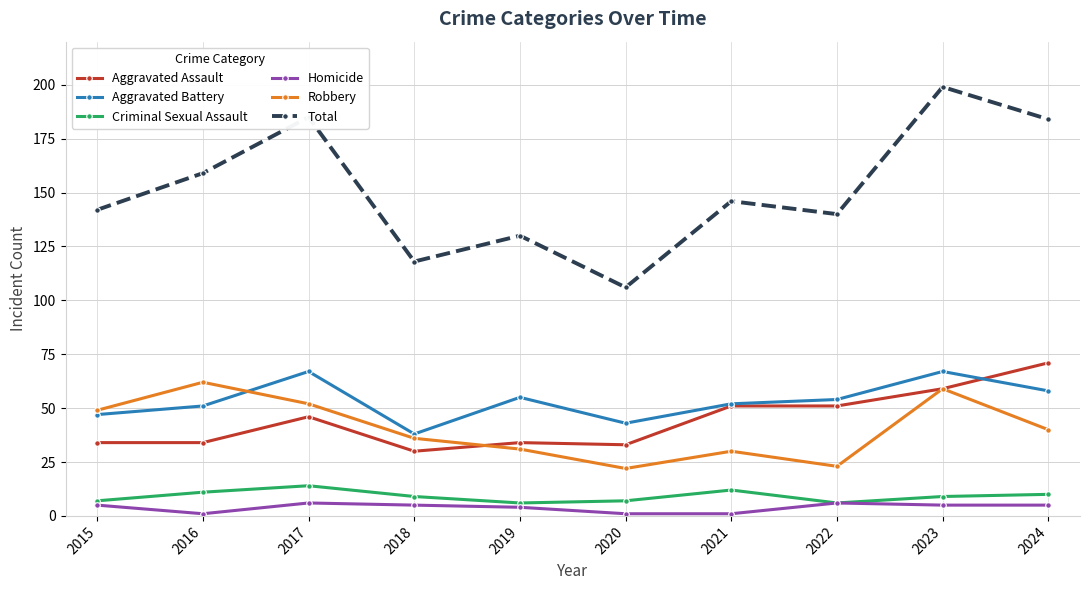

What is the greatest value displayed?

199